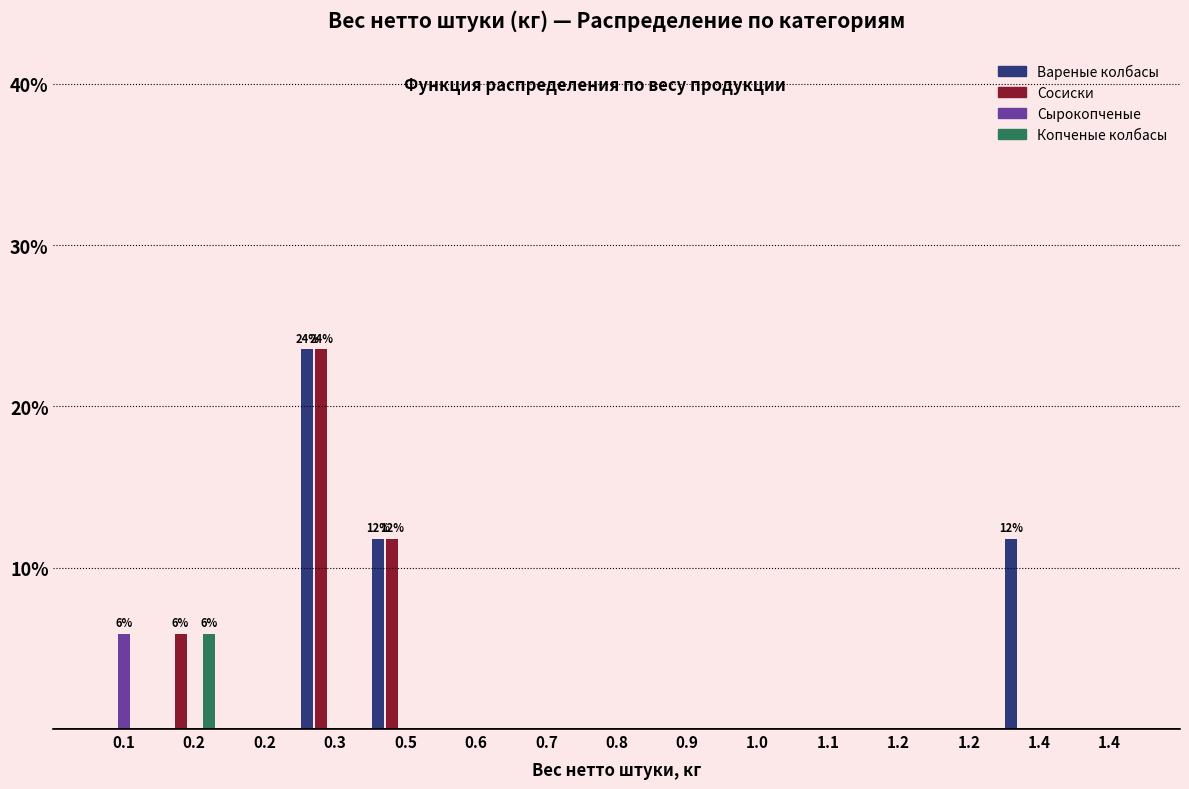

What are all the series names shown in the legend?

Вареные колбасы, Сосиски, Сырокопченые, Копченые колбасы